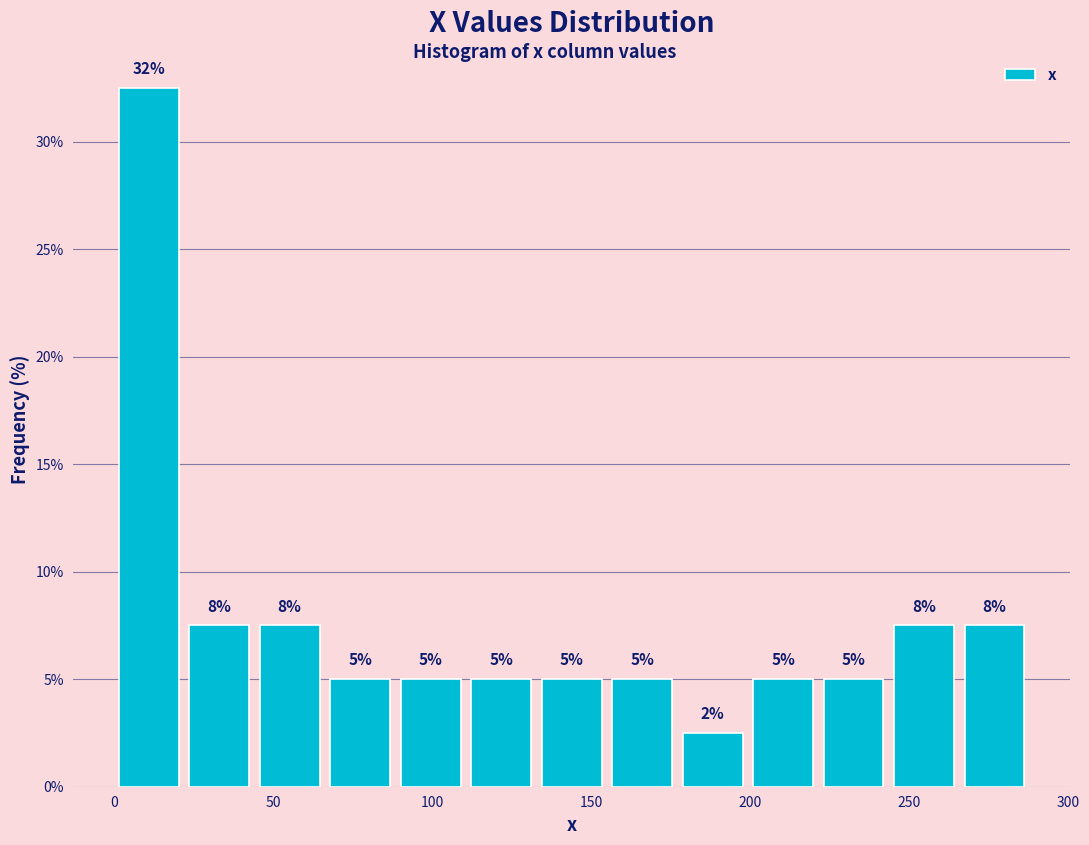

Over which range of the x-axis is the bar tallest?

0 to 20